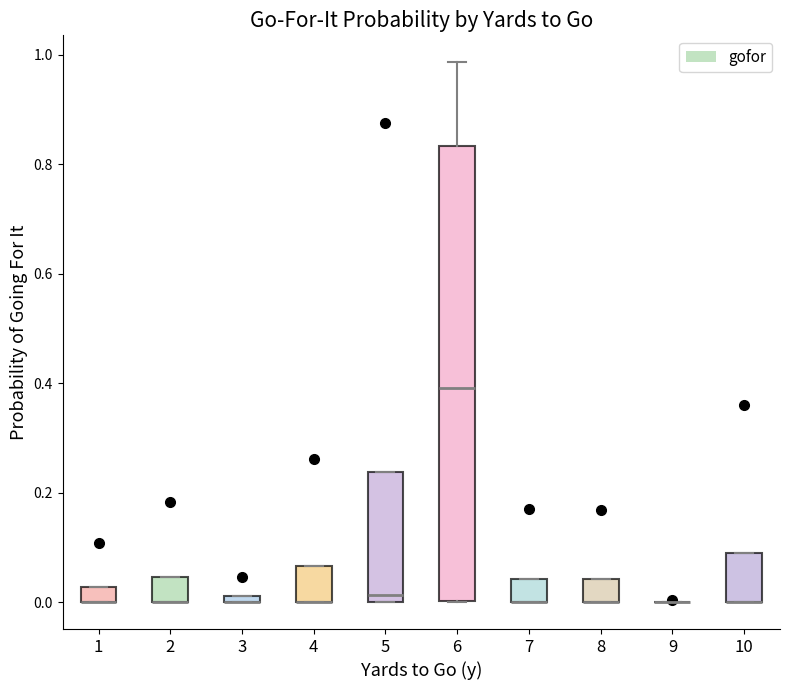

Where is the upper edge of the box at x = 7 on the y-axis? The values are not printed on the chart, so give them approximately, as read against the axis.

0.04